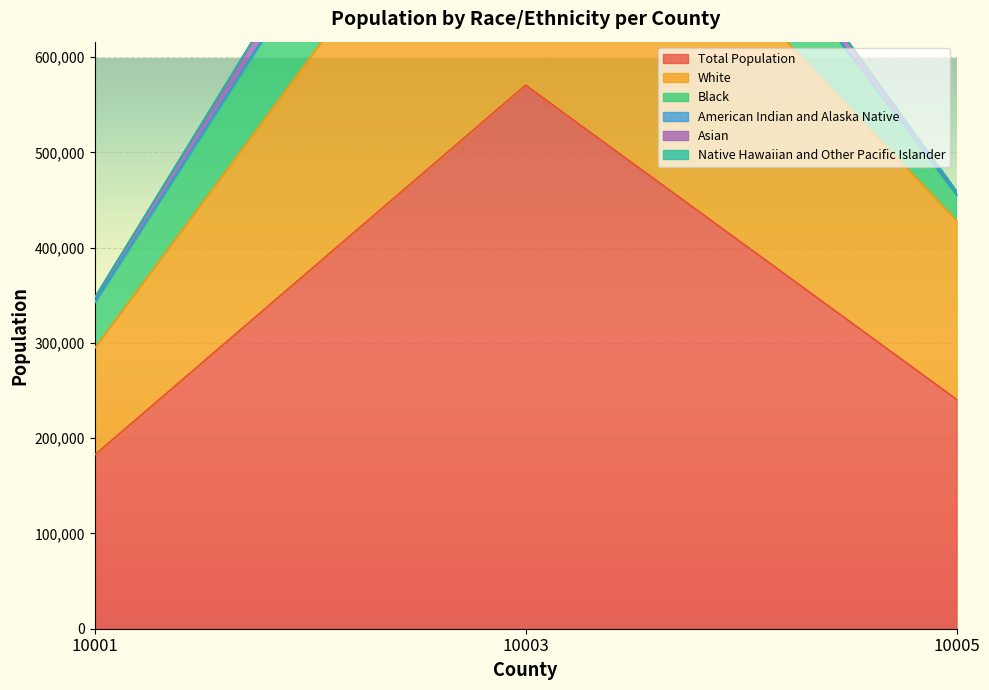

Is it true that Native Hawaiian and Other Pacific Islander equals 546916 at 10001?

False